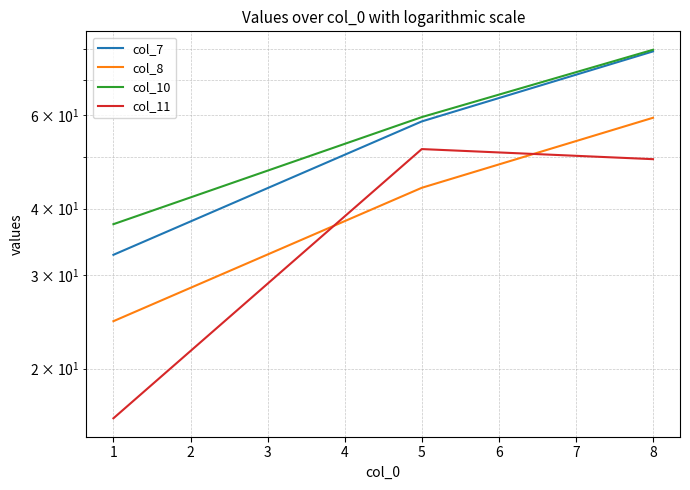

Is this an area chart (filled region under the line)?

No